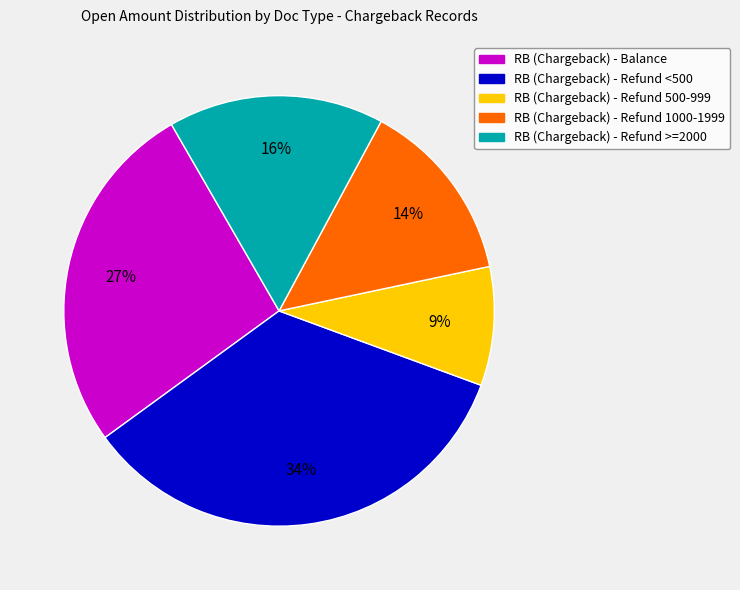

Is it true that RB (Chargeback) - Balance is 18% of the pie?

False